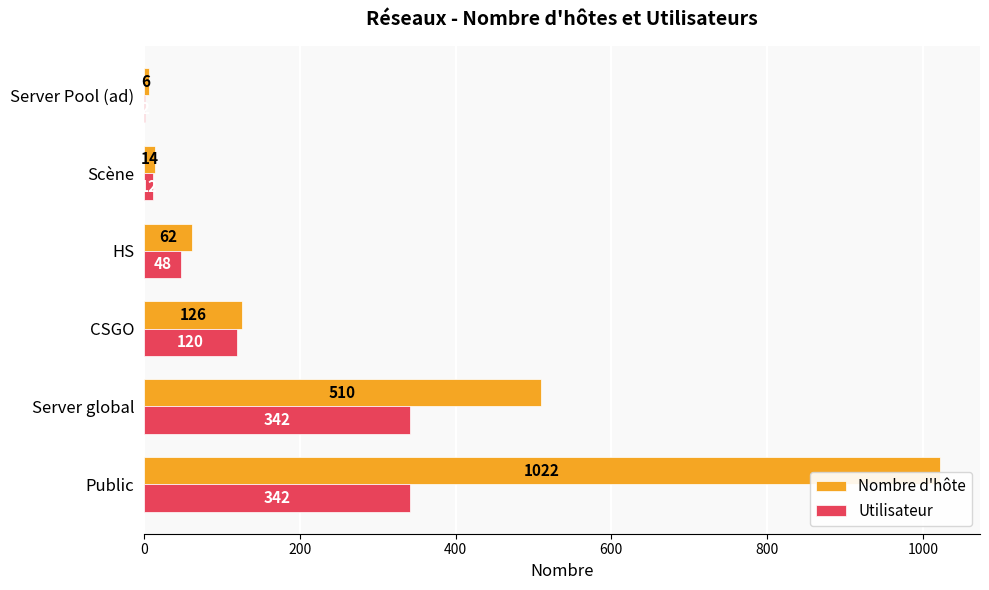

What is the maximum value shown in the chart?

1022